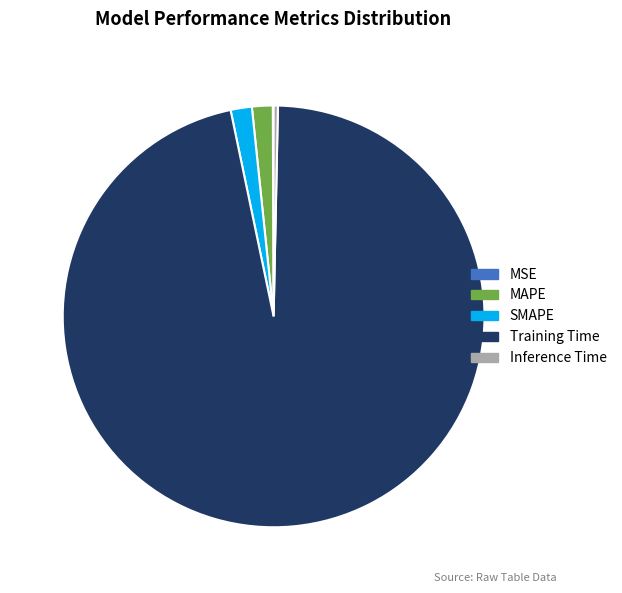

Which slice is the largest?

Training Time